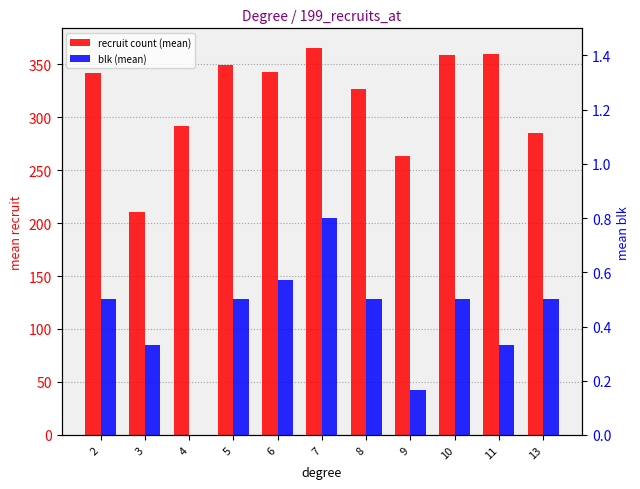

Are the bars grouped side by side (vs. stacked)?

Yes